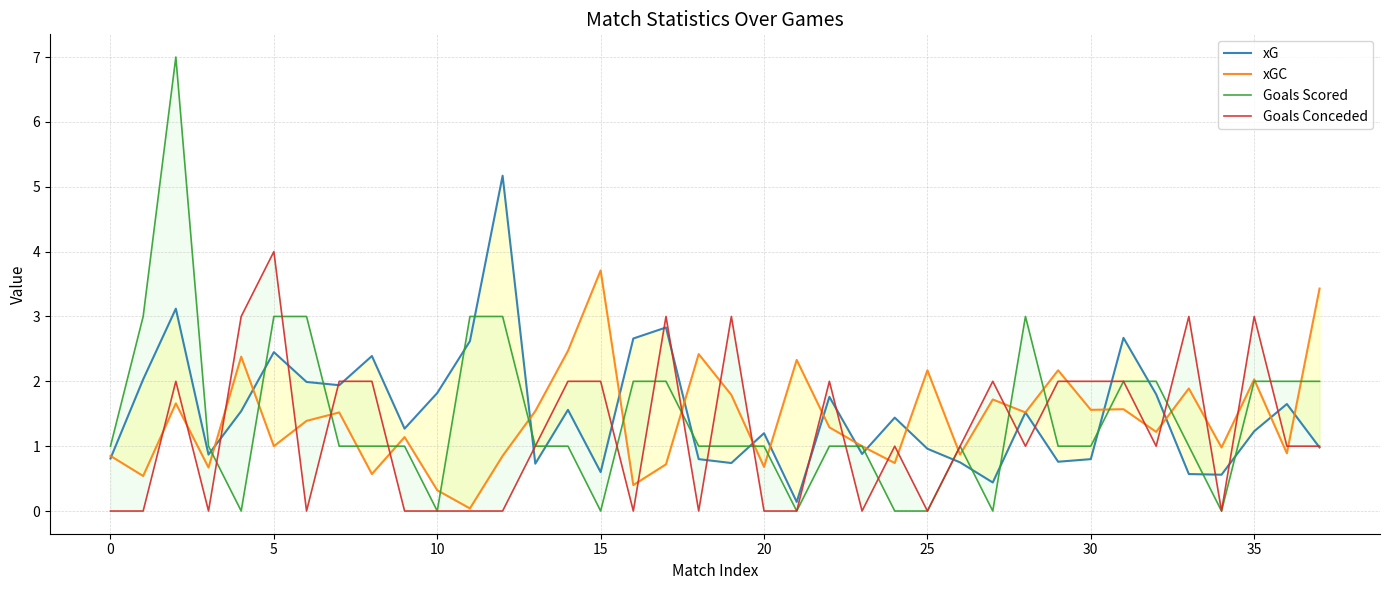

True or false: xGC has a value of 3.7 at 15.

True